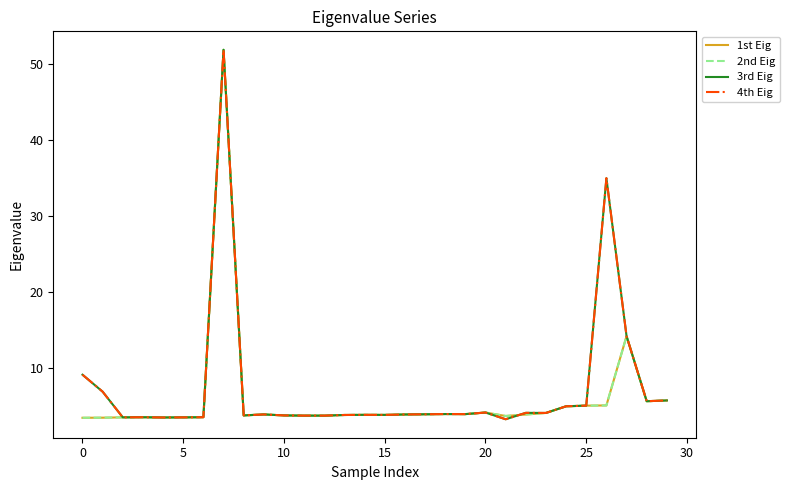

What is the minimum value shown in the chart?

3.2